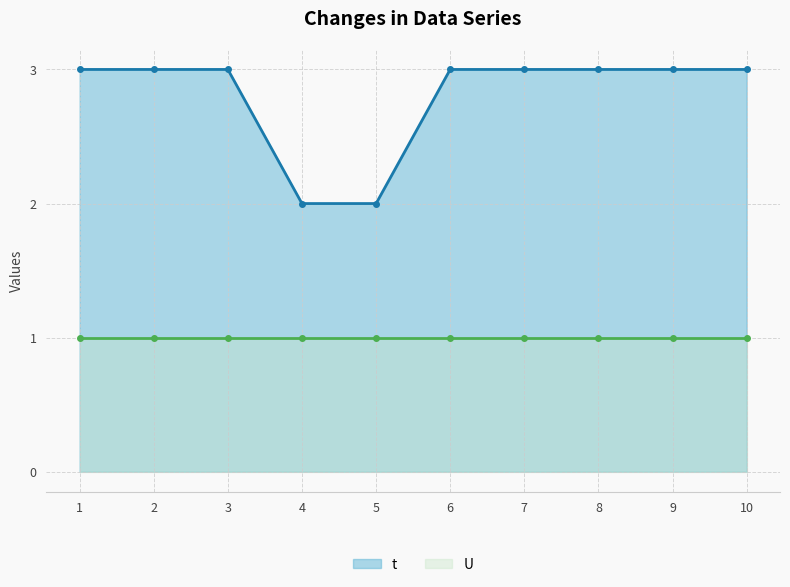

The chart shows a value of 2 at 4. True or false?

True